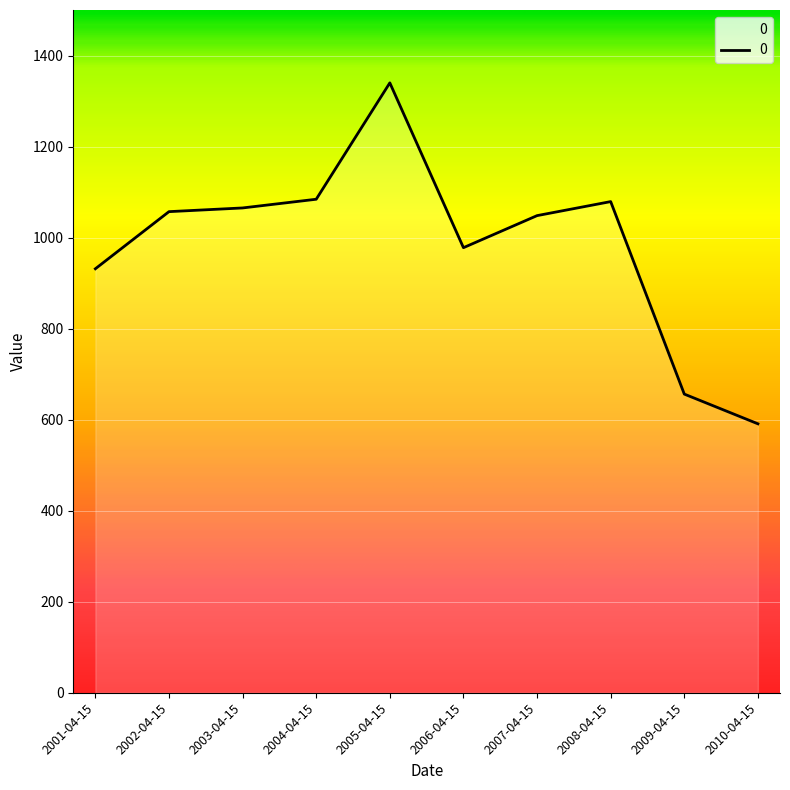

What value does the data have at 2008-04-15?

1079.1